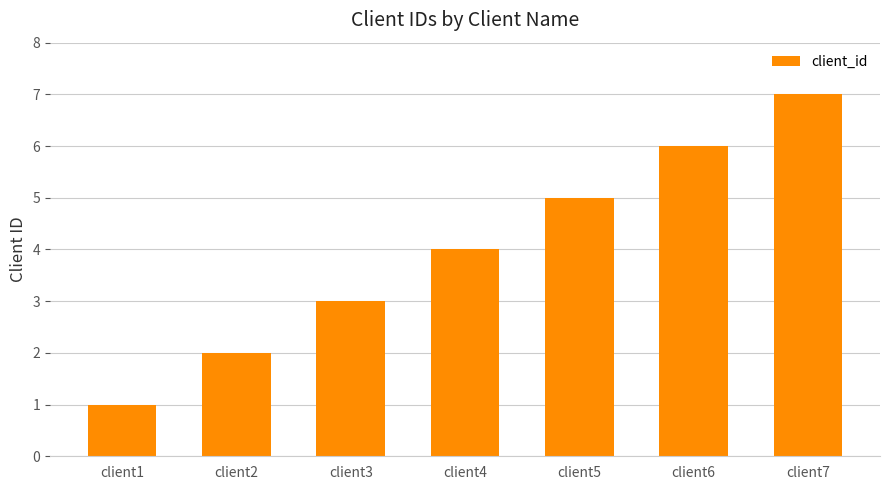

Which label corresponds to the largest value in the chart?

client7